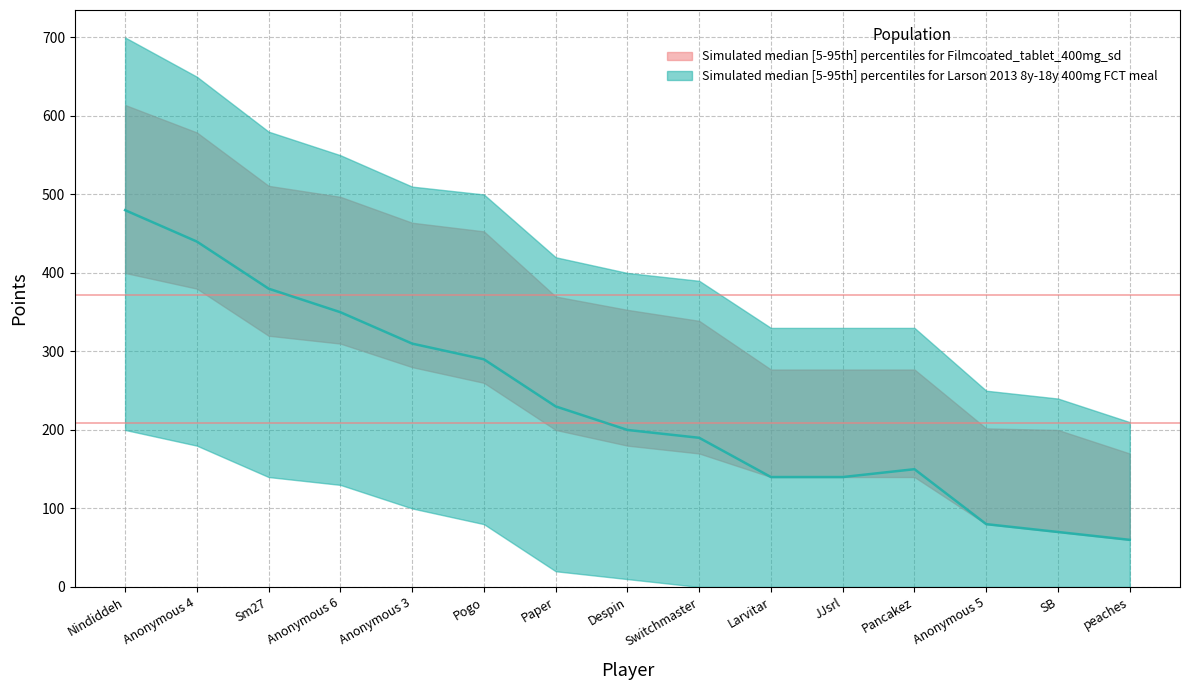

What is the minimum value for Points?

170